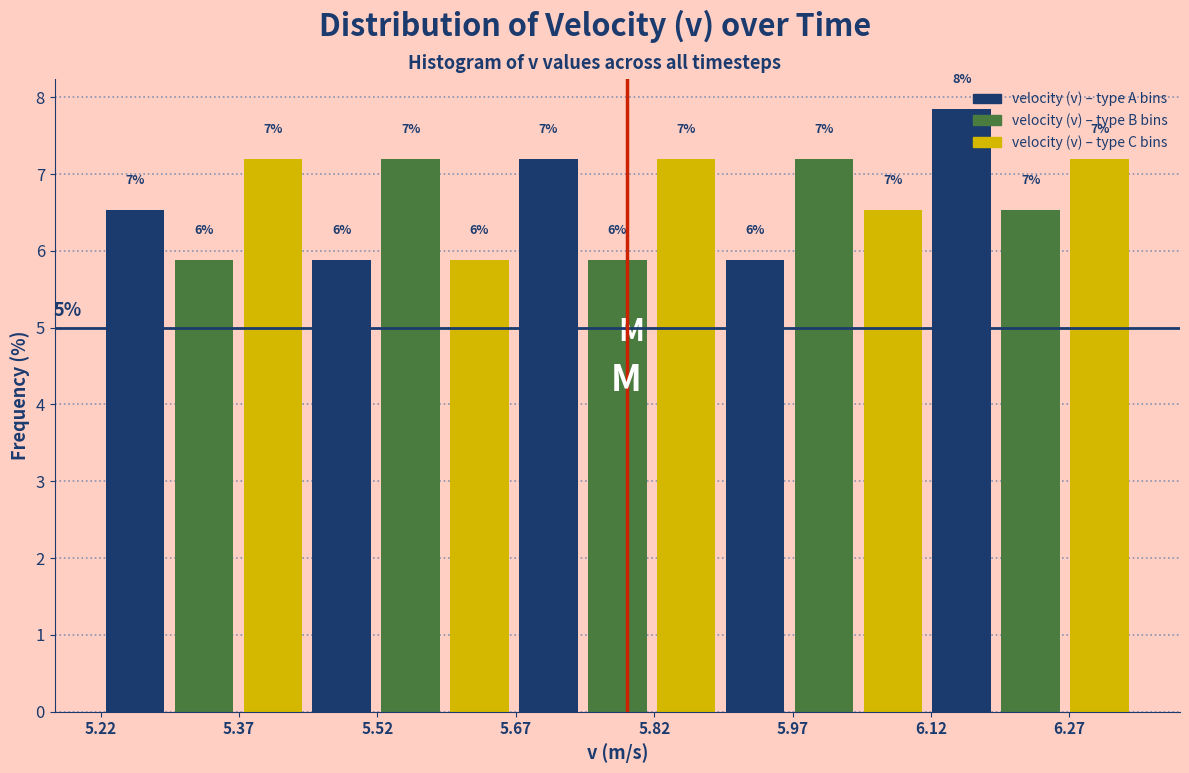

Read against the x-axis, roughly where is the centre of the tallest bar?

6.16